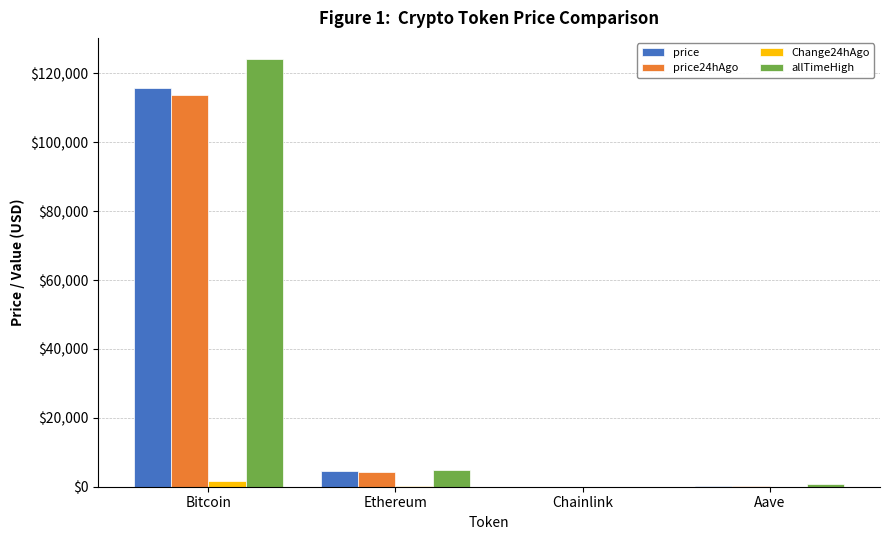

What is the maximum value for price?

115641.0